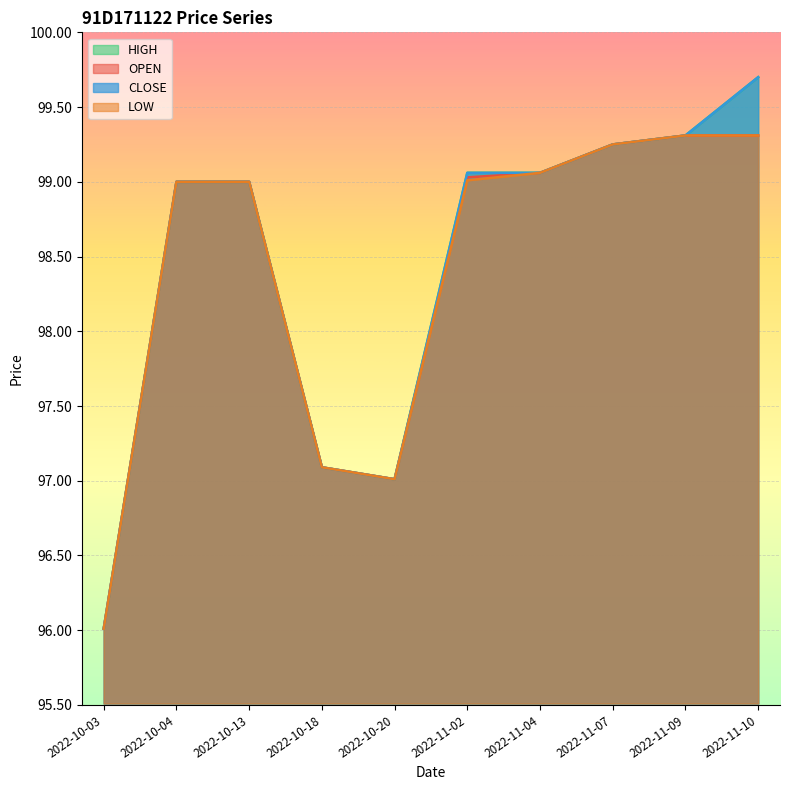

What is the value of the LOW point at the 1st from the left?

96.0